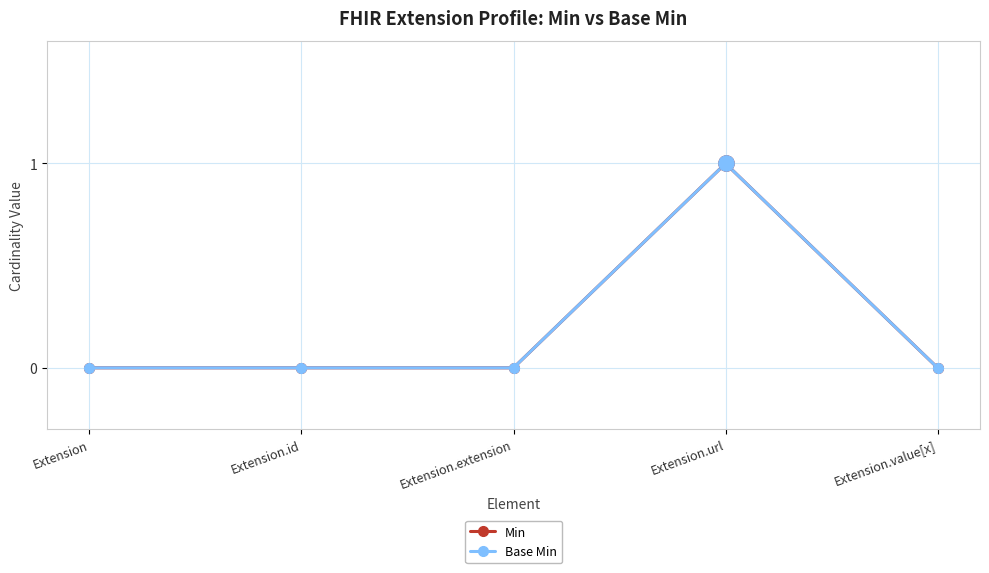

Does the chart have visible grid lines?

Yes